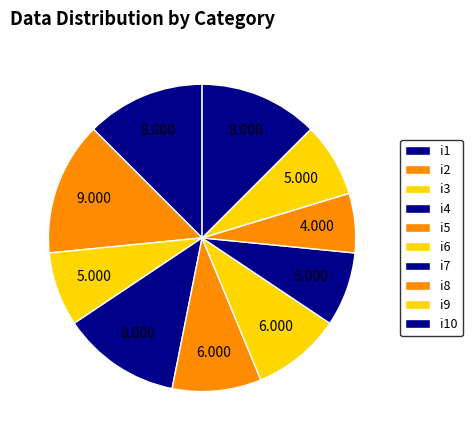

Is i3 the majority of the pie?

No